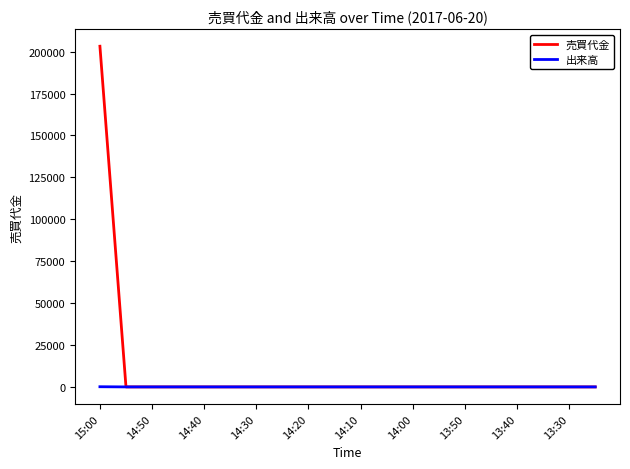

Which series has the widest spread of values?

売買代金